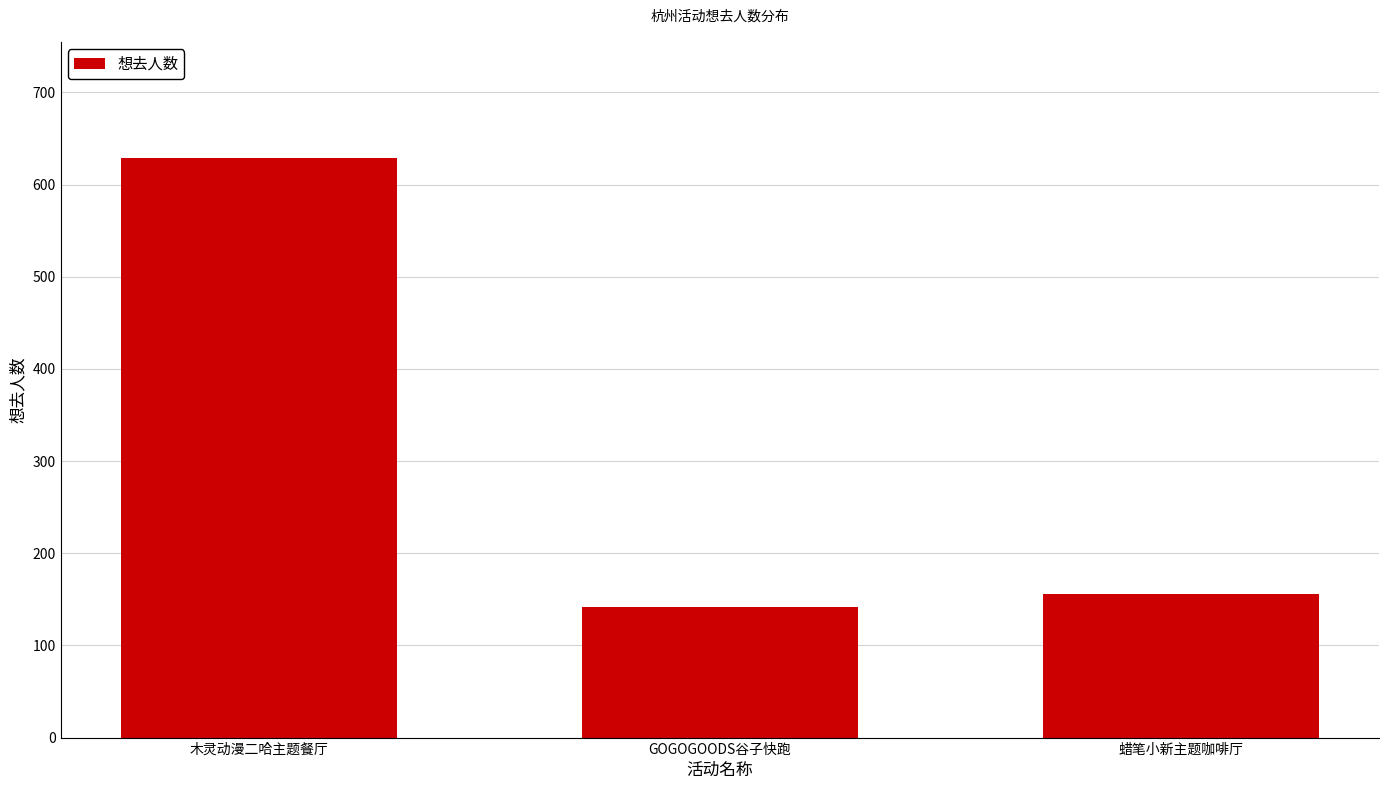

What is the ratio of the value at 木灵动漫二哈主题餐厅 to the value at GOGOGOODS谷子快跑?

4.4